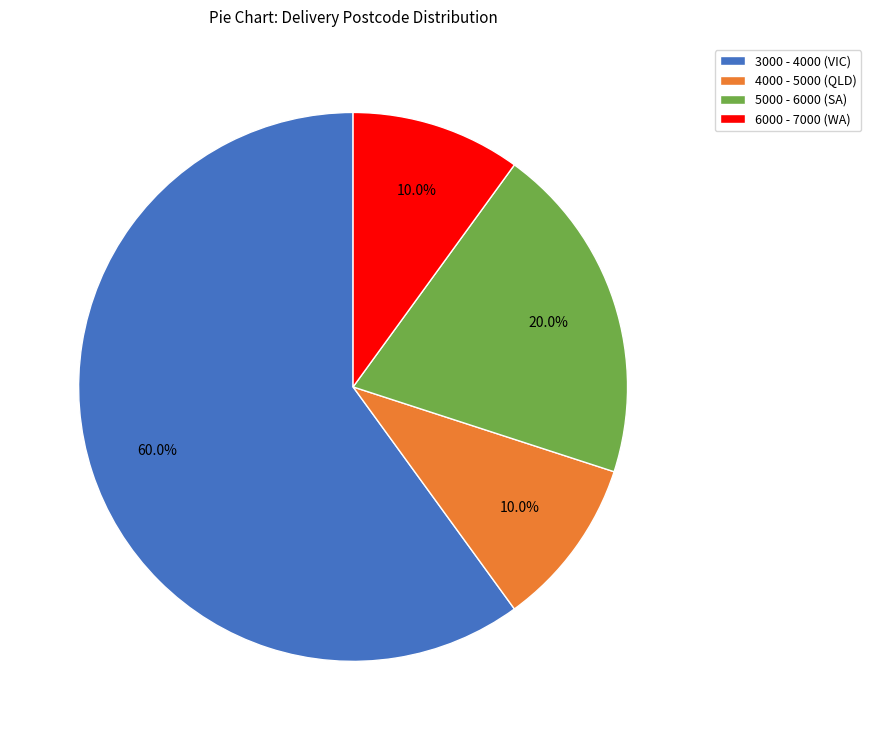

Between 6000 - 7000 (WA) and 5000 - 6000 (SA), which is larger?

5000 - 6000 (SA)